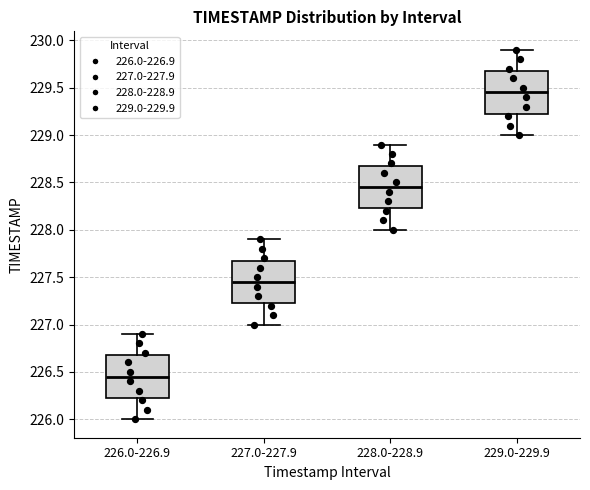

Where is the lower edge of the box for 227.0-227.9 on the y-axis? The values are not printed on the chart, so give them approximately, as read against the axis.

227.25